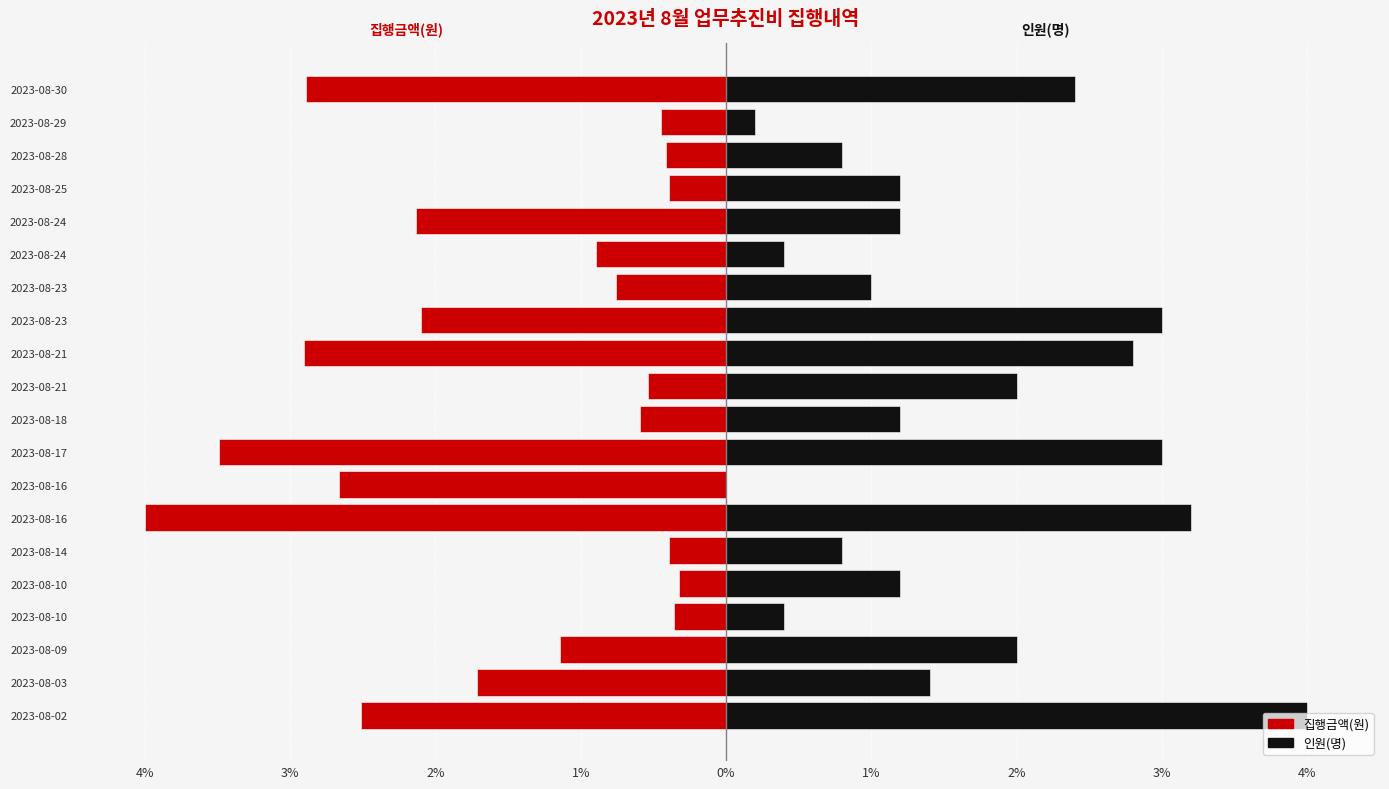

How many bars are there in total?

40